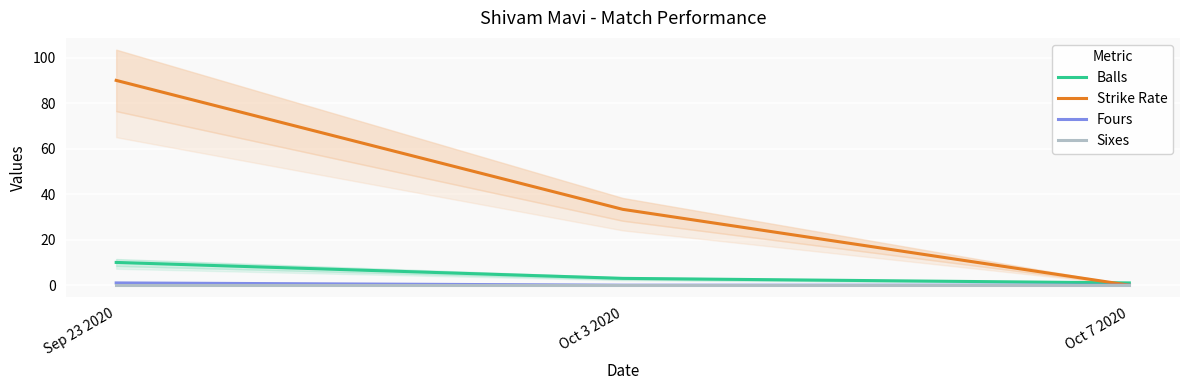

At which label does Strike Rate first exceed 33?

Sep 23 2020